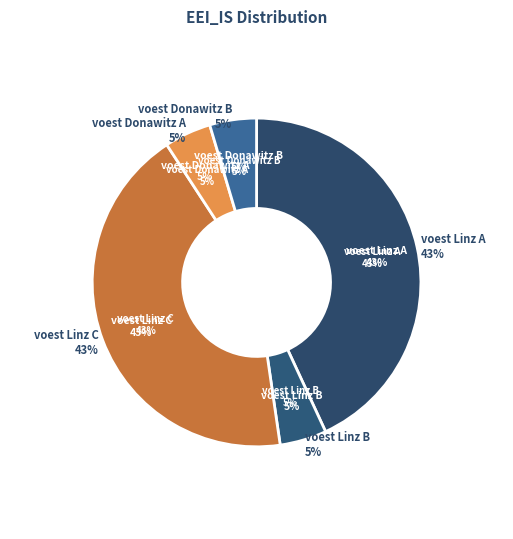

To the nearest percent, what percentage of the pie is voest Linz B?

5%